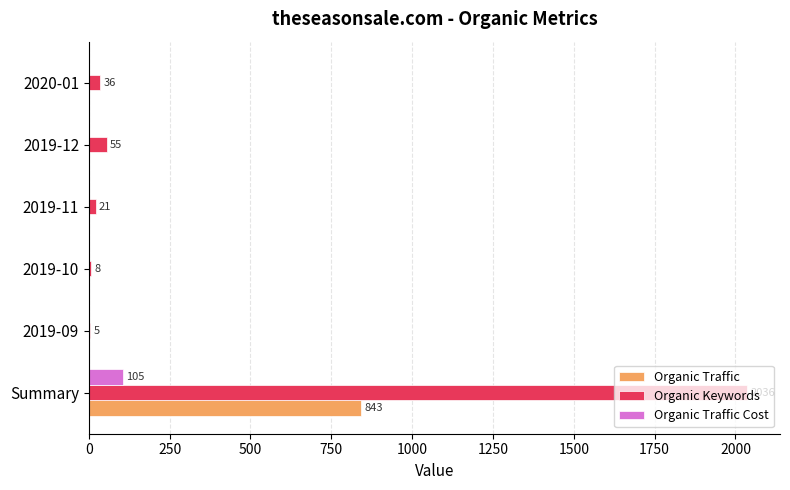

Which series has the largest range (max minus min)?

Organic Keywords